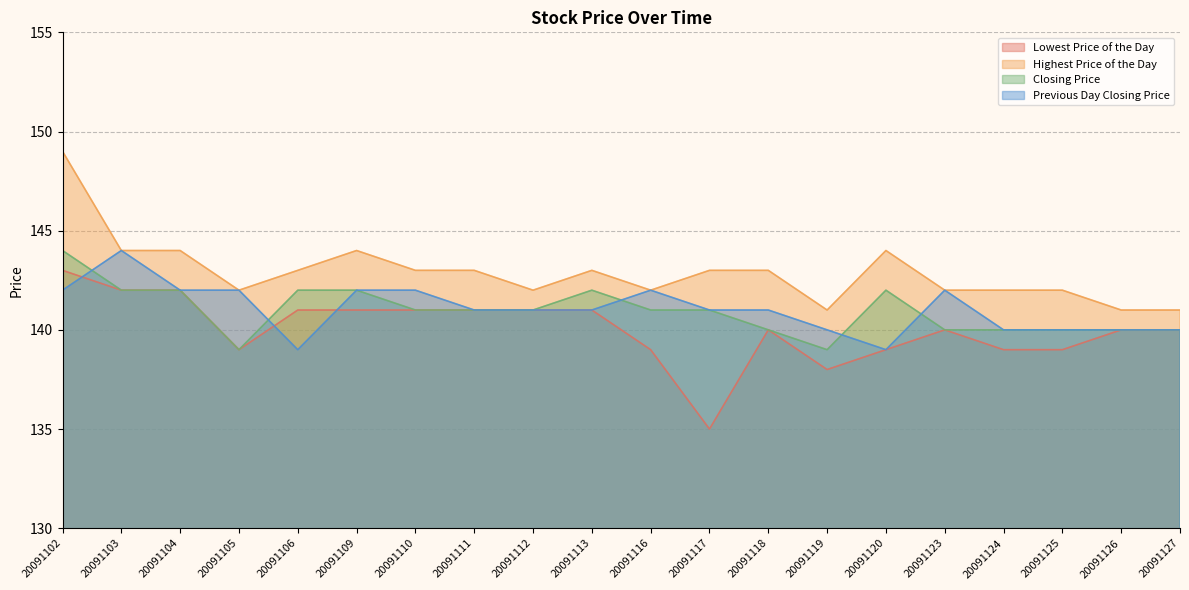

What is the total value across all series at 20091102?

578